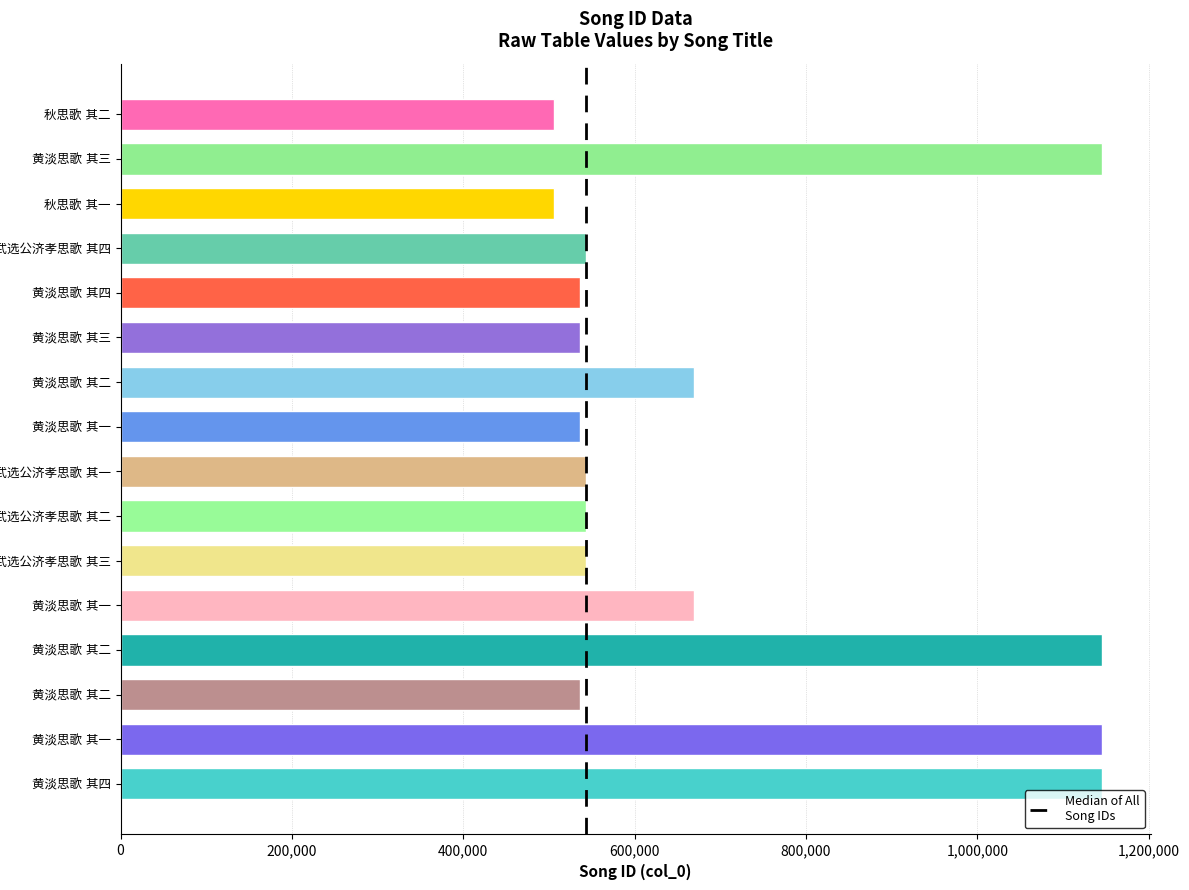

How many categories are shown in the chart?

16